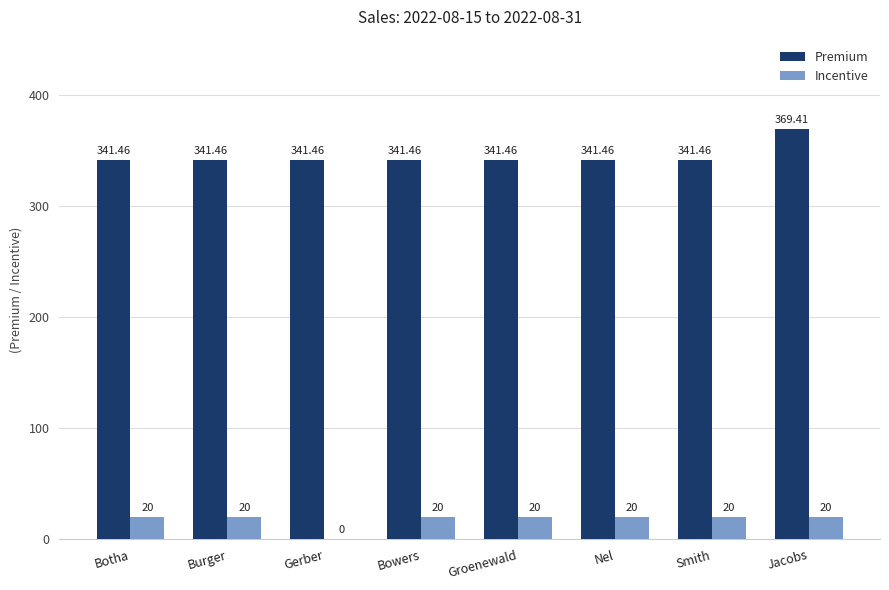

What is the maximum value shown in the chart?

369.4